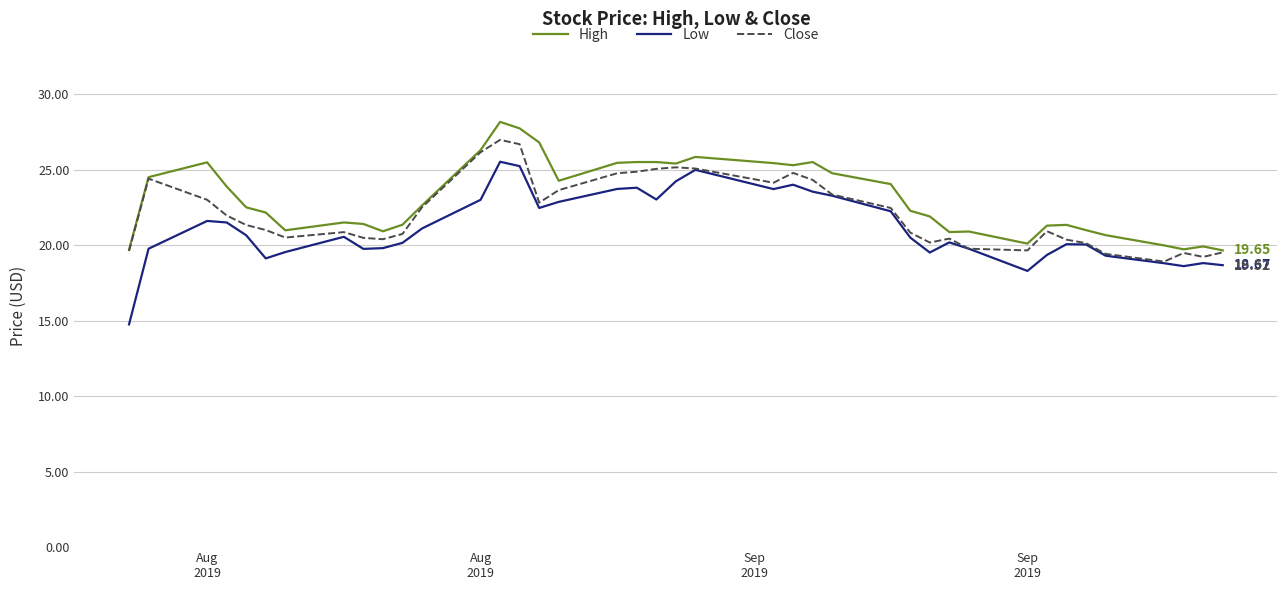

What is the greatest value displayed?

28.2